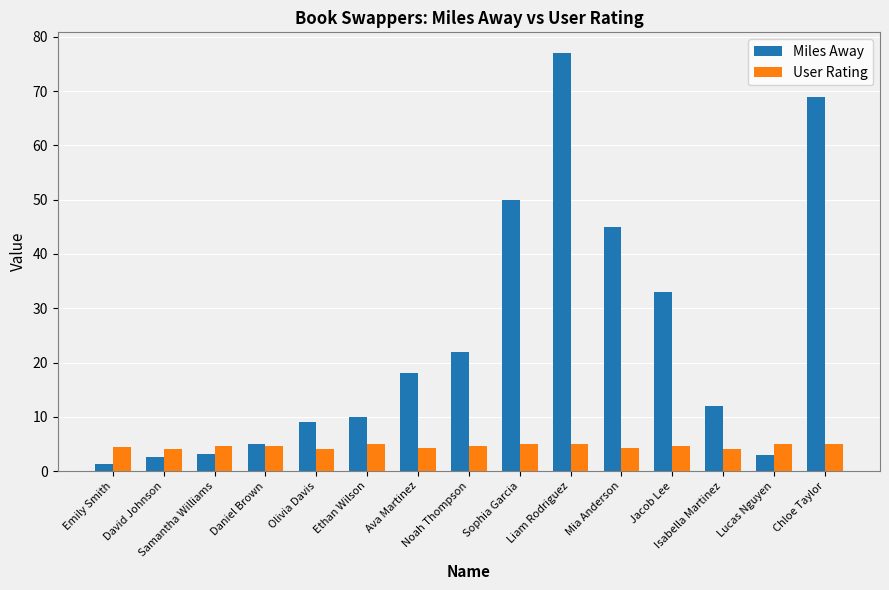

How many data points does each series have?

15